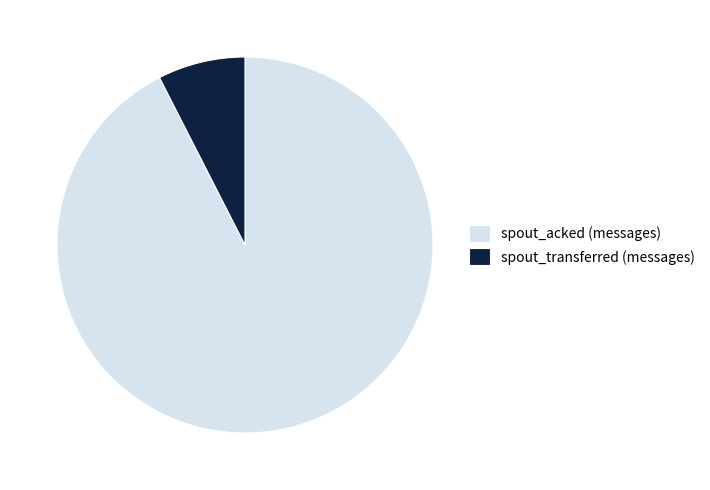

Which category has the biggest portion of the pie?

spout_acked (messages)